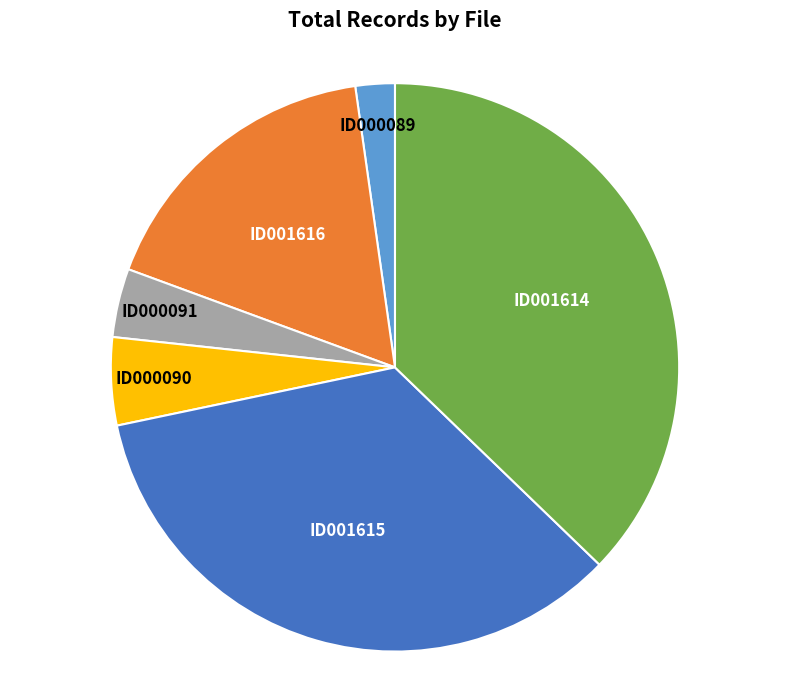

Does any single category account for the majority?

No